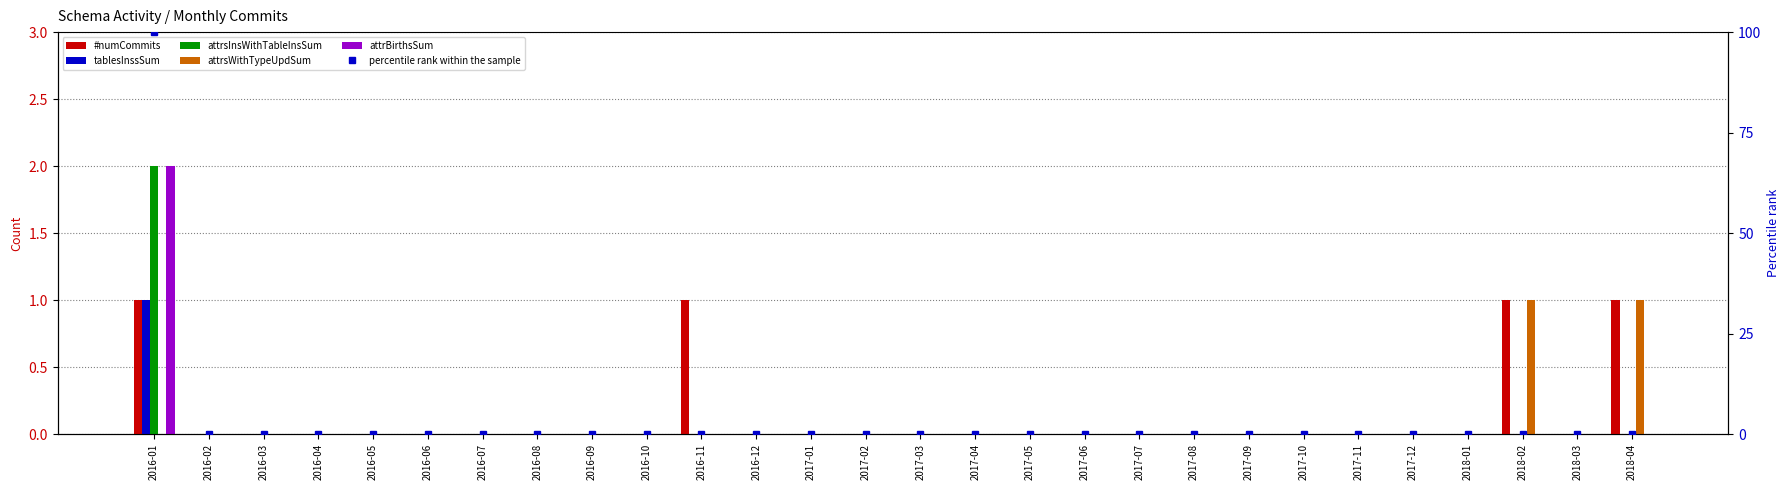

What is the label of the 12th bar from the right?

2017-05